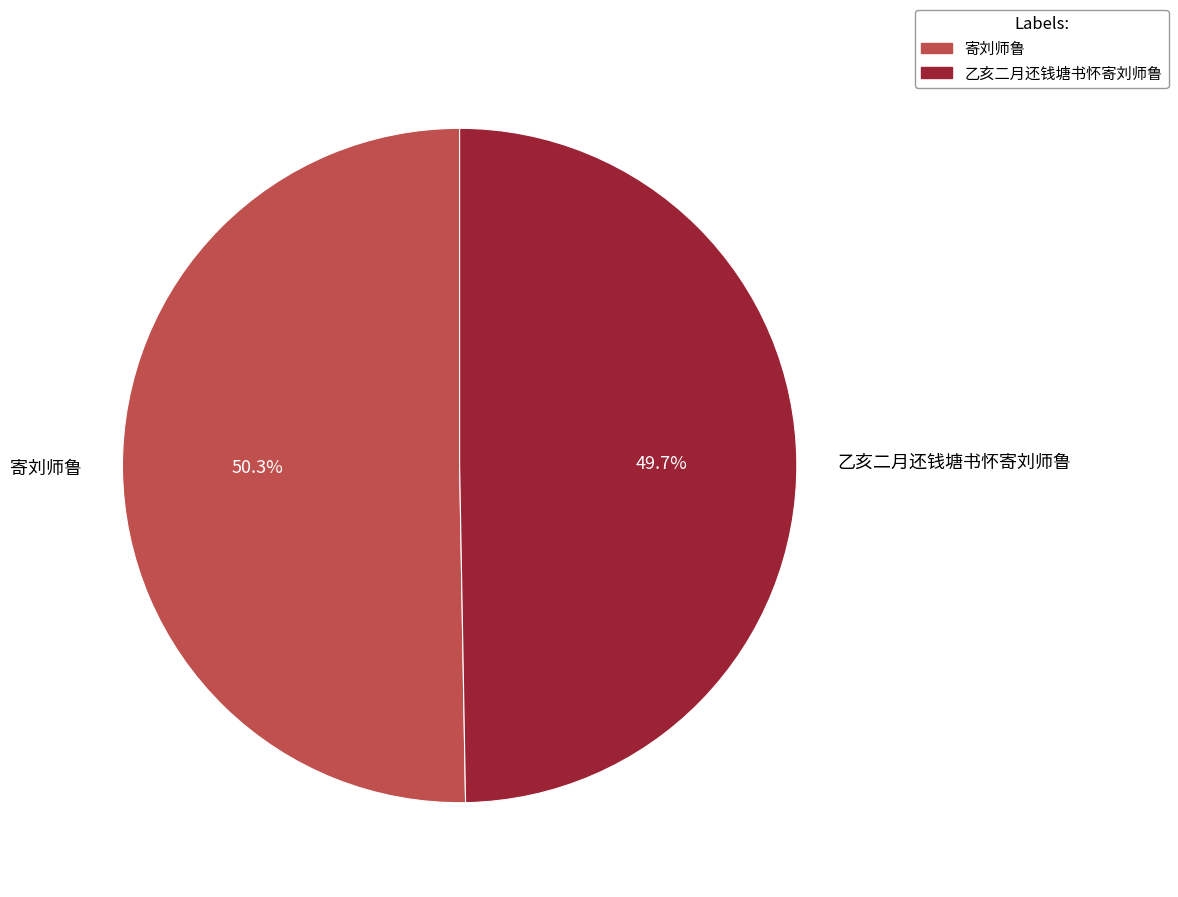

To the nearest percent, what portion does 乙亥二月还钱塘书怀寄刘师鲁 represent?

50%